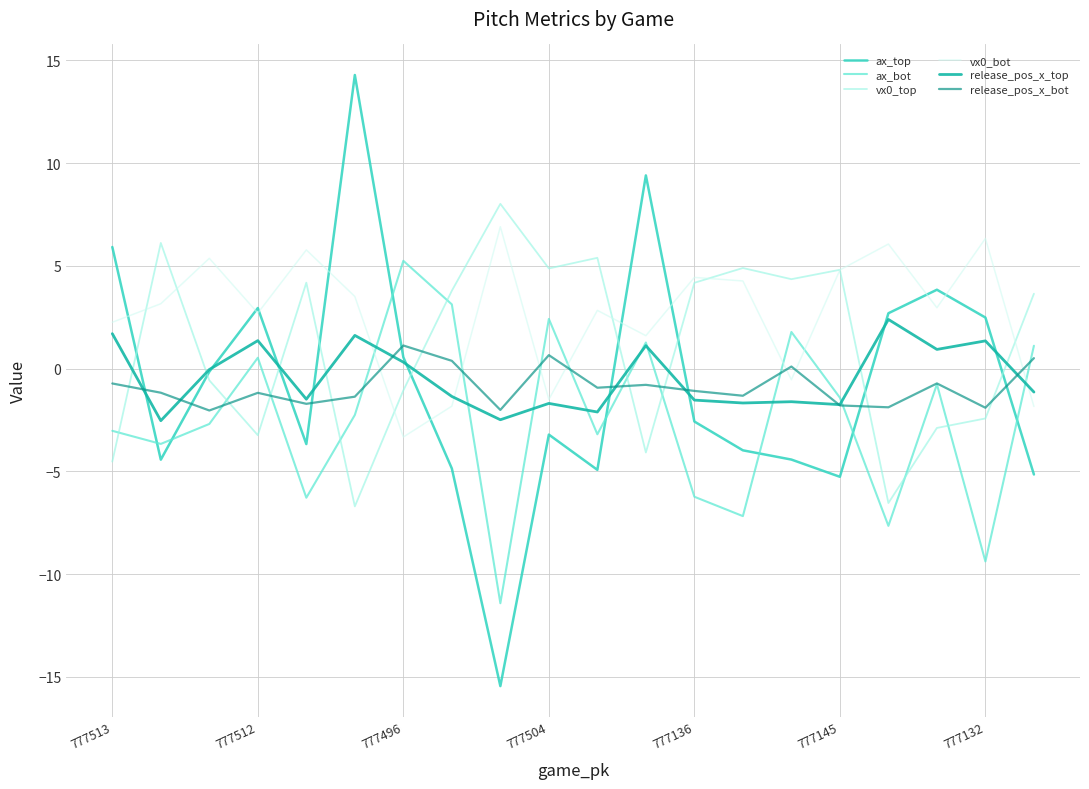

What is the minimum value shown in the chart?

-15.4